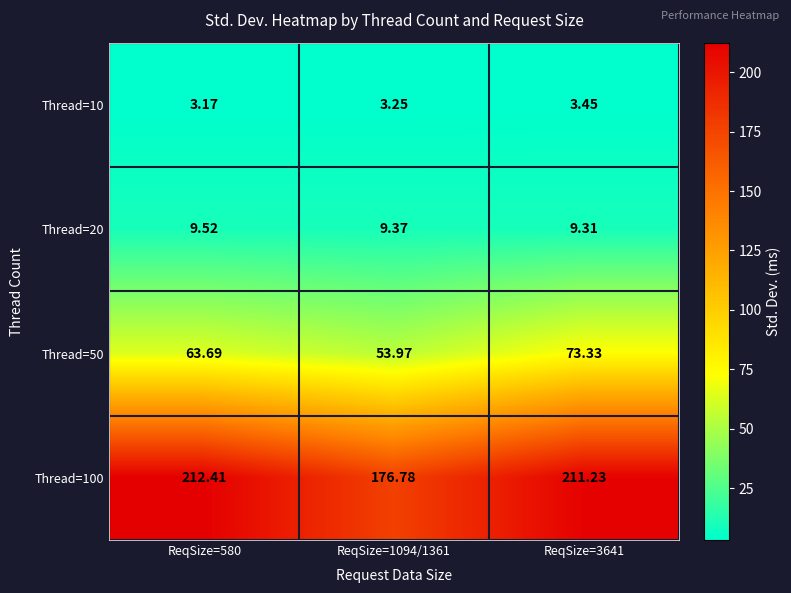

How many distinct data groups are displayed?

4